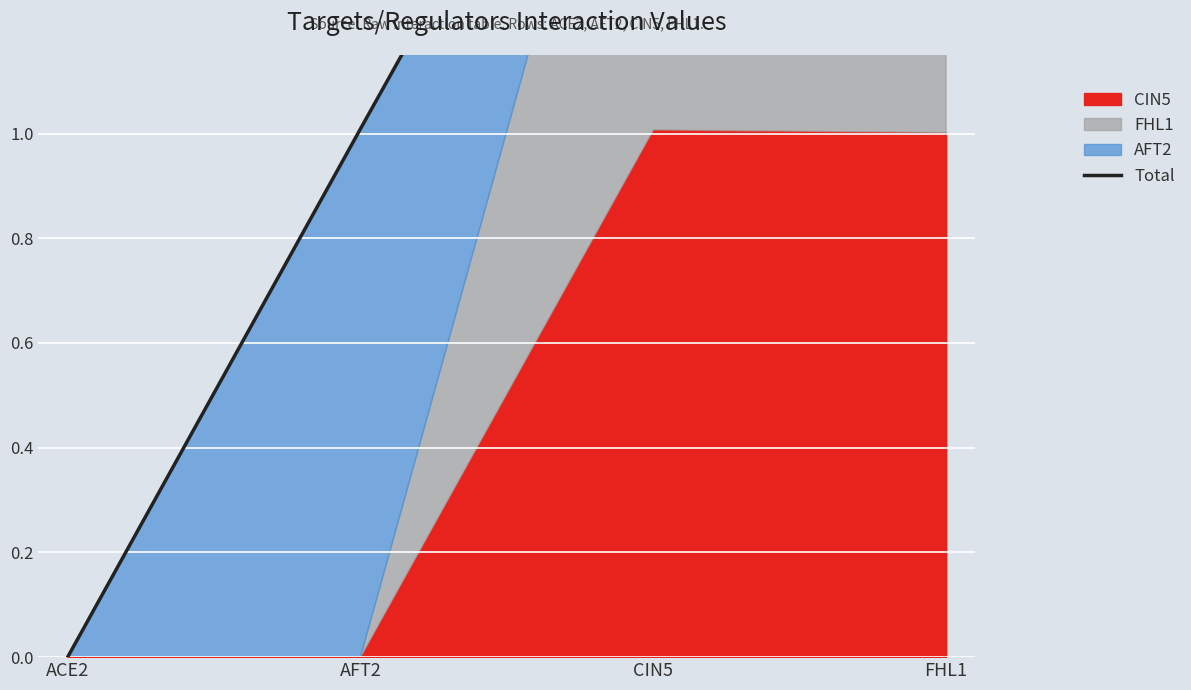

Reading right to left, what are all the values shown in this chart?

FHL1=2.0	CIN5=2.0	AFT2=1.0	ACE2=0.0